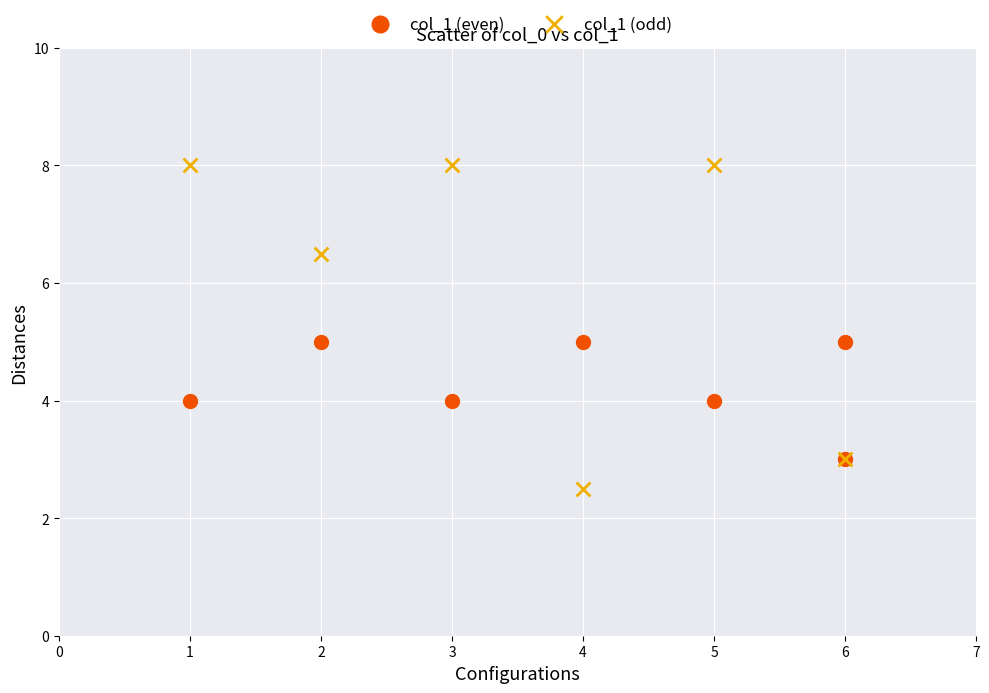

Which series contains the lowest Y value?

col_1 (odd)